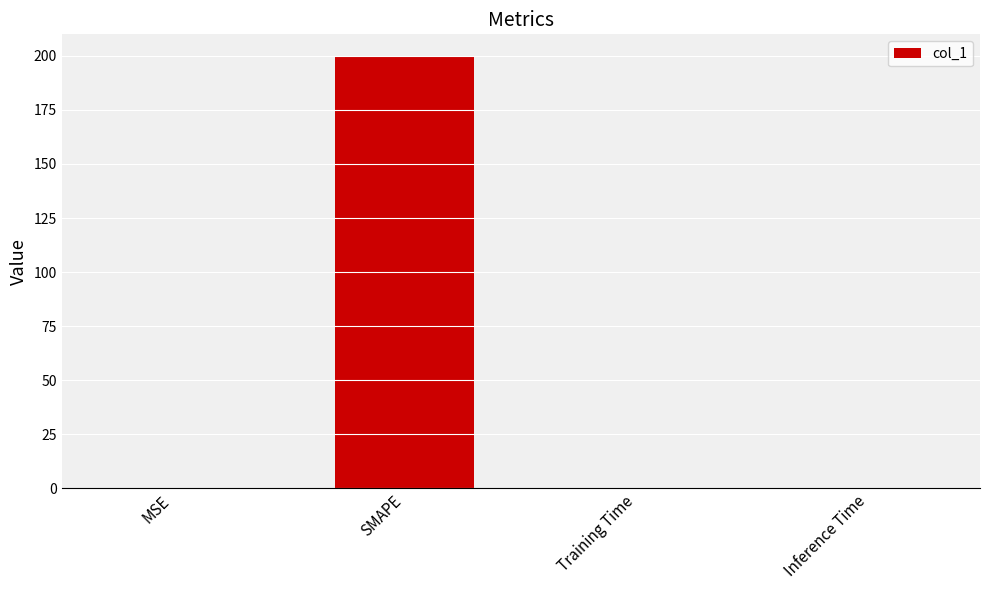

The chart shows a value of 0.0 at Inference Time. True or false?

True